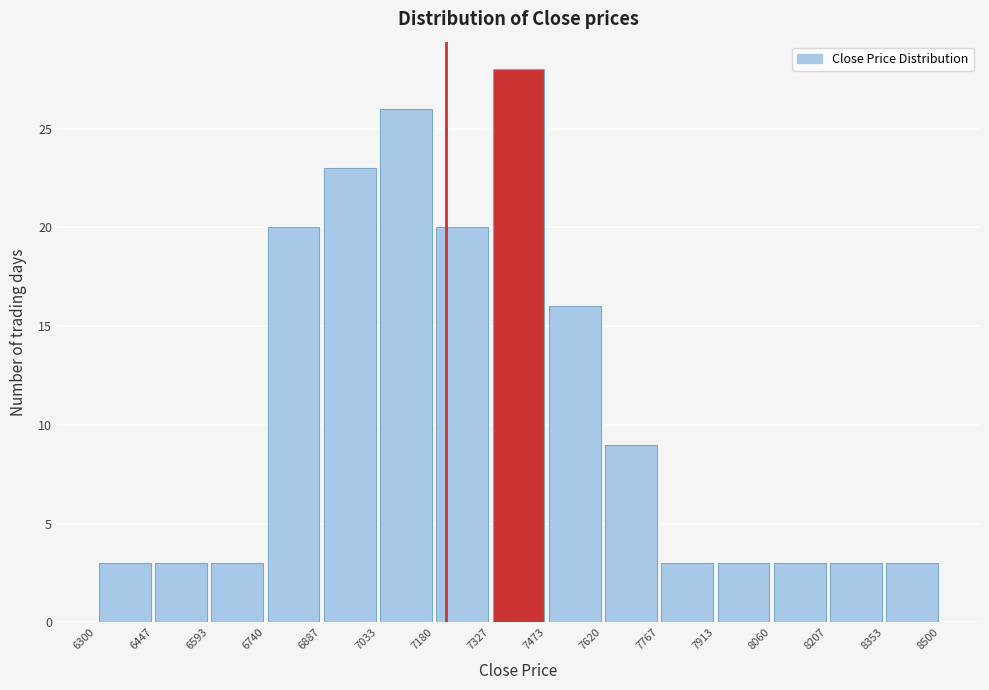

Reading left to right, list every bar in this chart as the range it spans on the x-axis followed by its height. The values are not printed on the chart, so give them approximately, as read against the axis.

6300 to 6447: 3
6447 to 6593: 3
6593 to 6740: 3
6740 to 6887: 20
6887 to 7033: 23
7033 to 7180: 26
7180 to 7327: 20
7327 to 7473: 28
7473 to 7620: 16
7620 to 7767: 9
7767 to 7913: 3
7913 to 8060: 3
8060 to 8207: 3
8207 to 8353: 3
8353 to 8500: 3